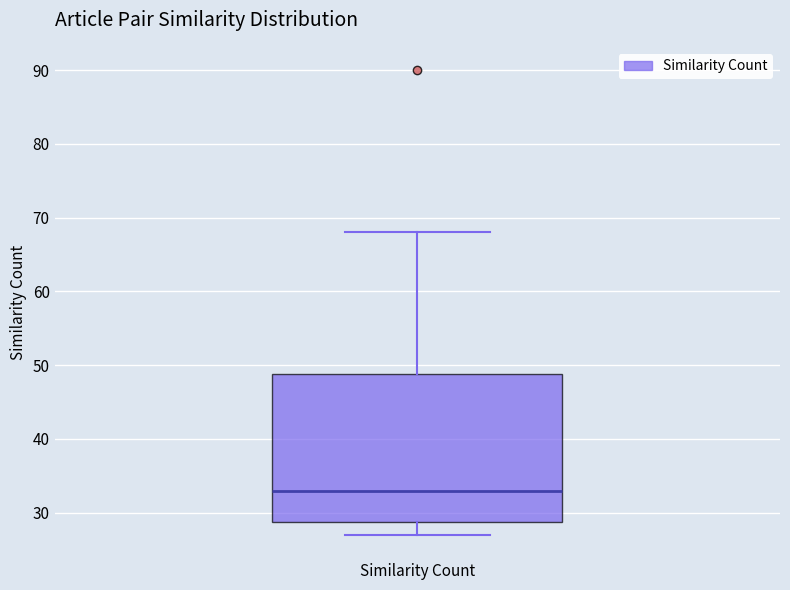

Where does the median line of the box for Similarity Count sit on the y-axis? The values are not printed on the chart, so give them approximately, as read against the axis.

33